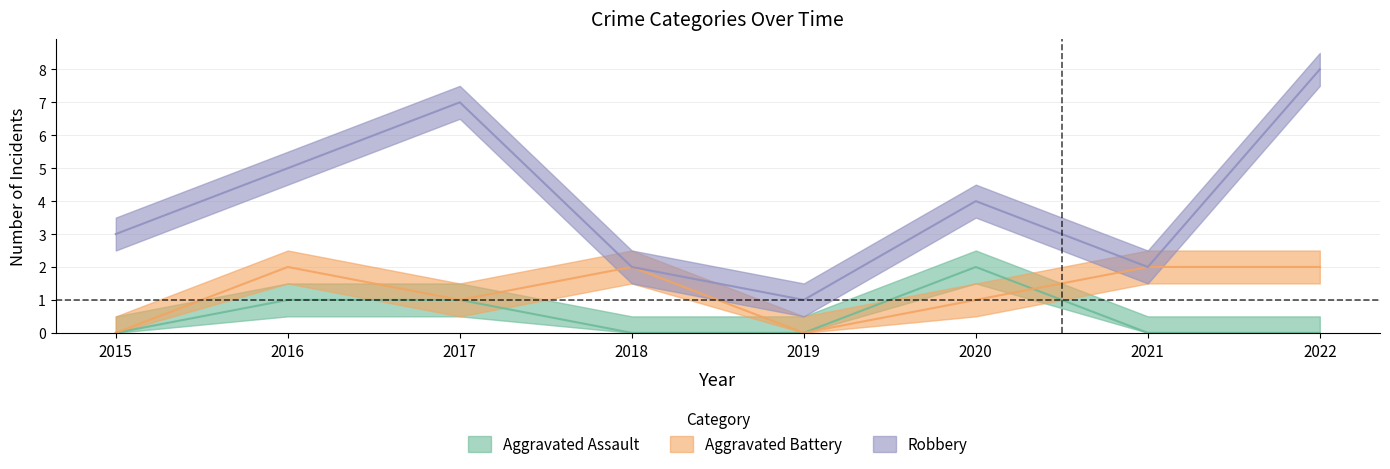

List the series in order of their peak value, highest first.

Robbery, Aggravated Assault, Aggravated Battery